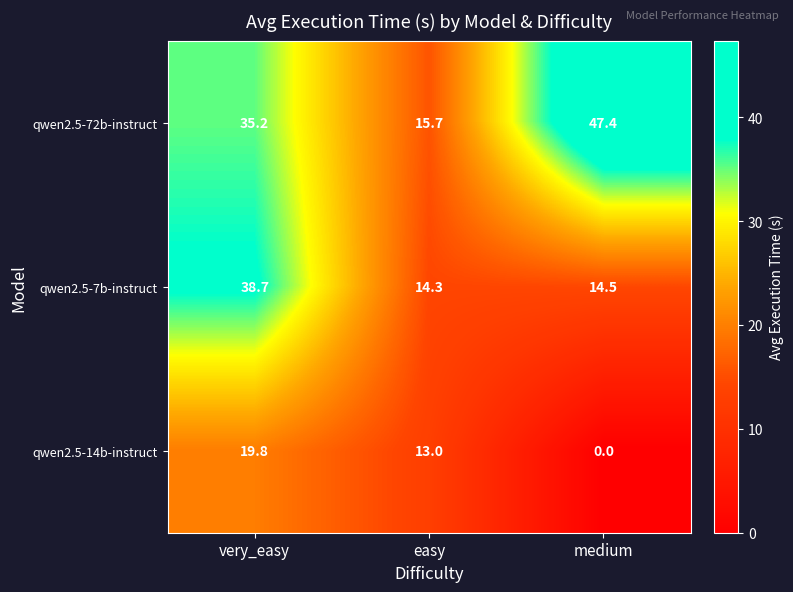

Count the number of data series in this chart.

3